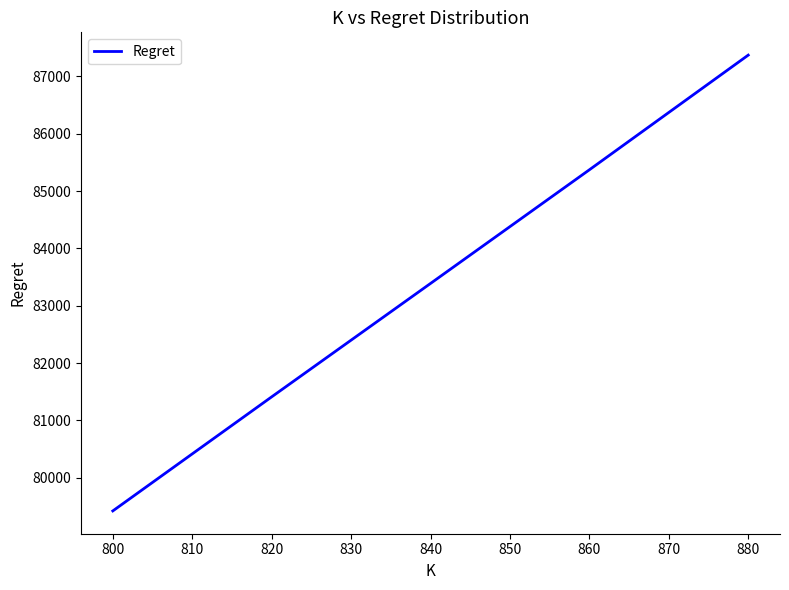

What is the difference between the maximum and minimum values?

7946.2